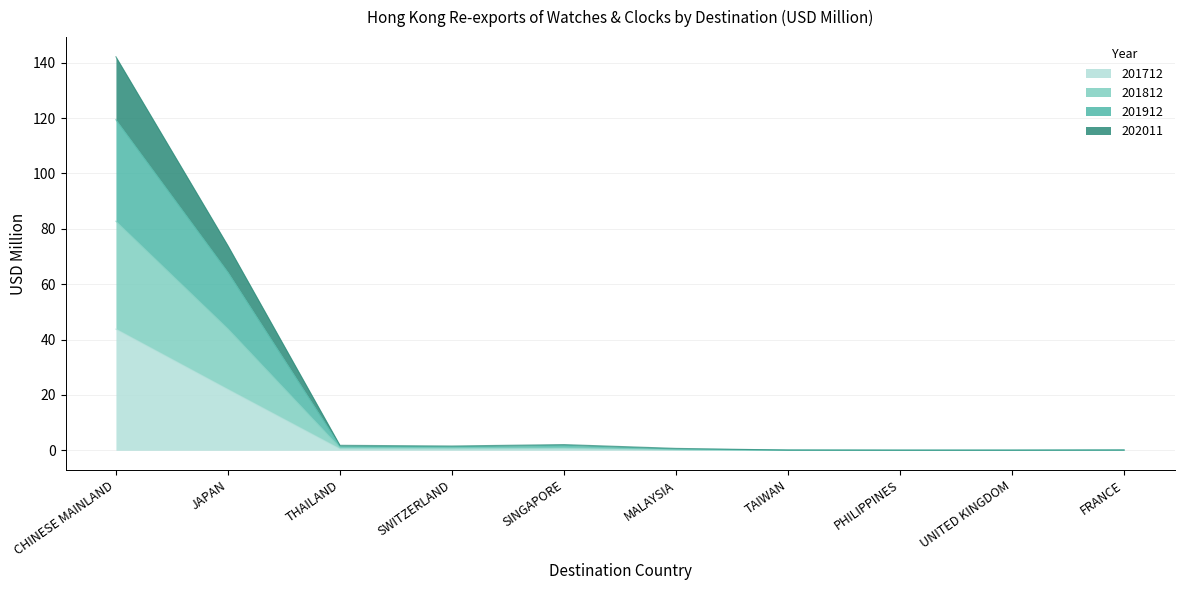

How many categories are shown in the chart?

10